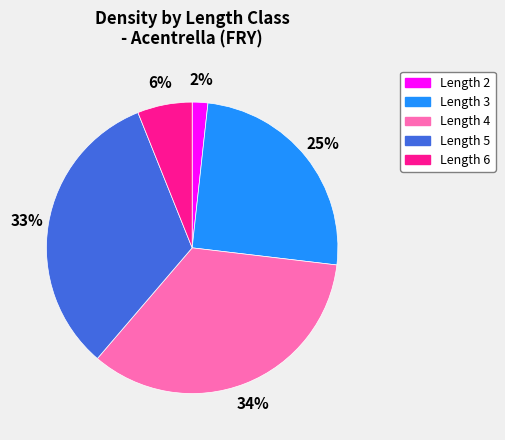

To the nearest percent, what is the difference between the Length 2 and Length 3 slice percentages?

23%